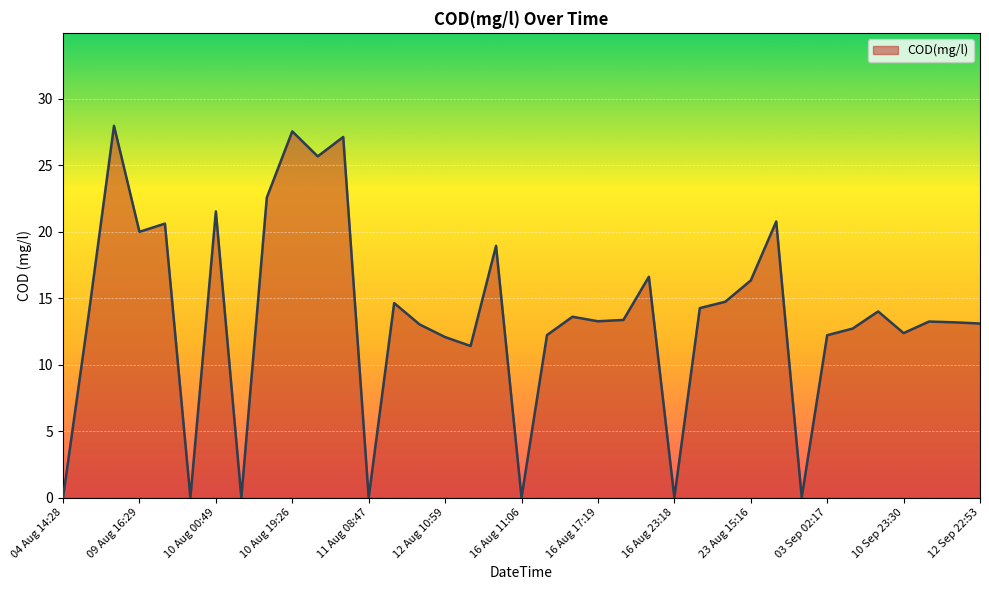

What is the maximum value shown in the chart?

28.0